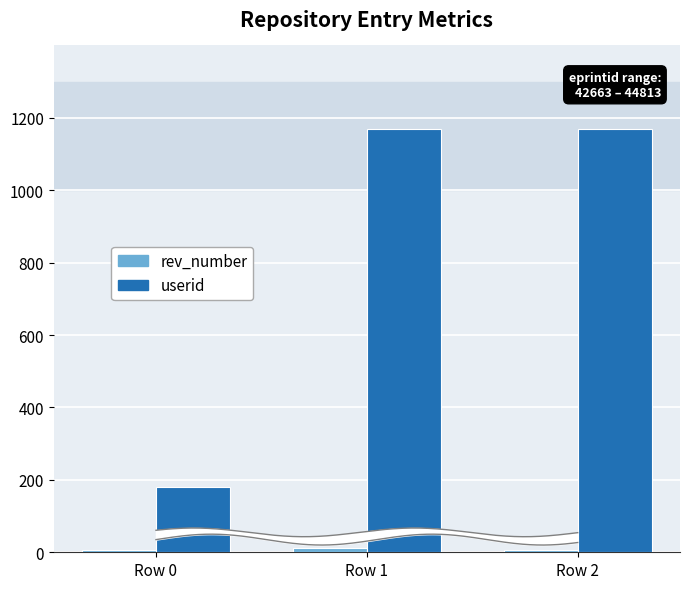

Reading right to left, what are all the values shown in this chart?

rev_number: 7	13	6
userid: 1168	1168	181